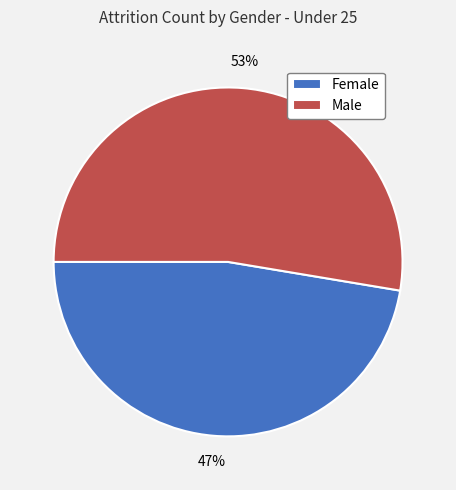

To the nearest percent, what portion does Male represent?

53%